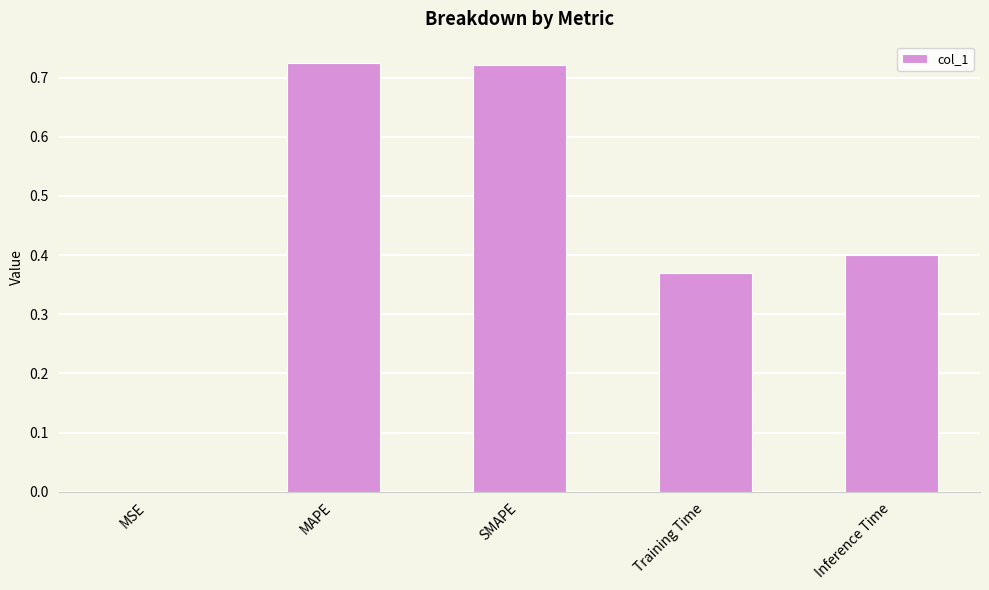

The chart shows a value of 0.4 at Inference Time. True or false?

True